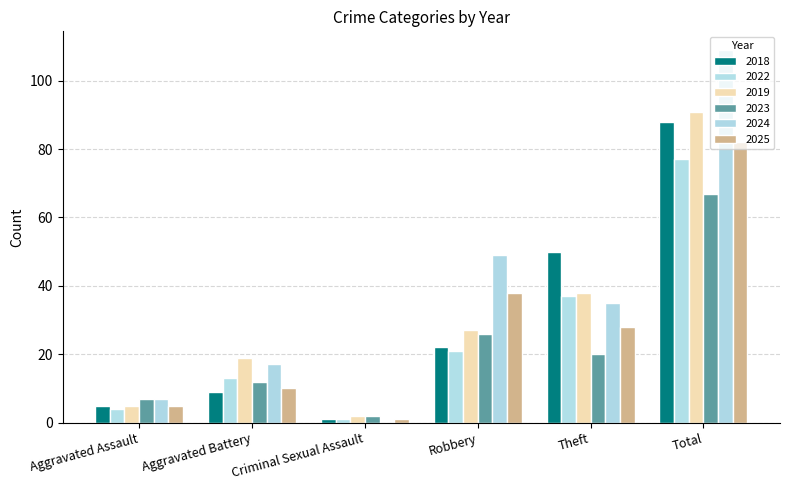

What is the sum of the 2019 values at Total and Aggravated Battery?

110